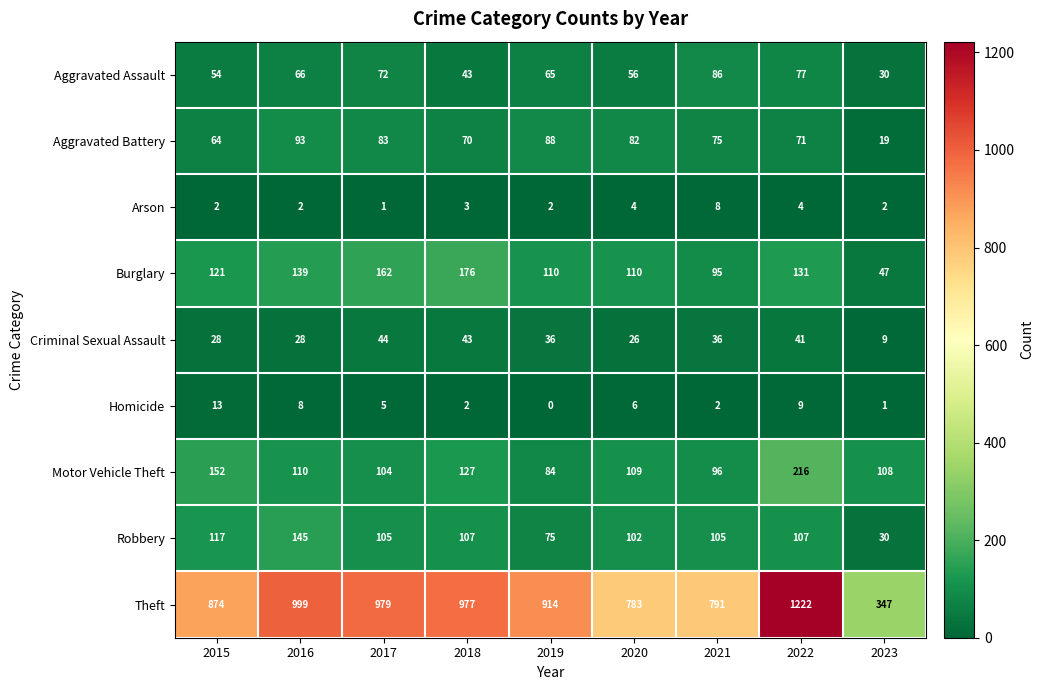

The value of Robbery at 2019 is 75. True or false?

True